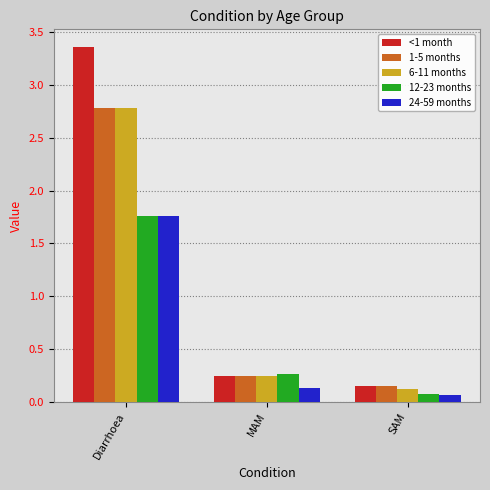

Rank the categories by 6-11 months value from lowest to highest.

SAM, MAM, Diarrhoea